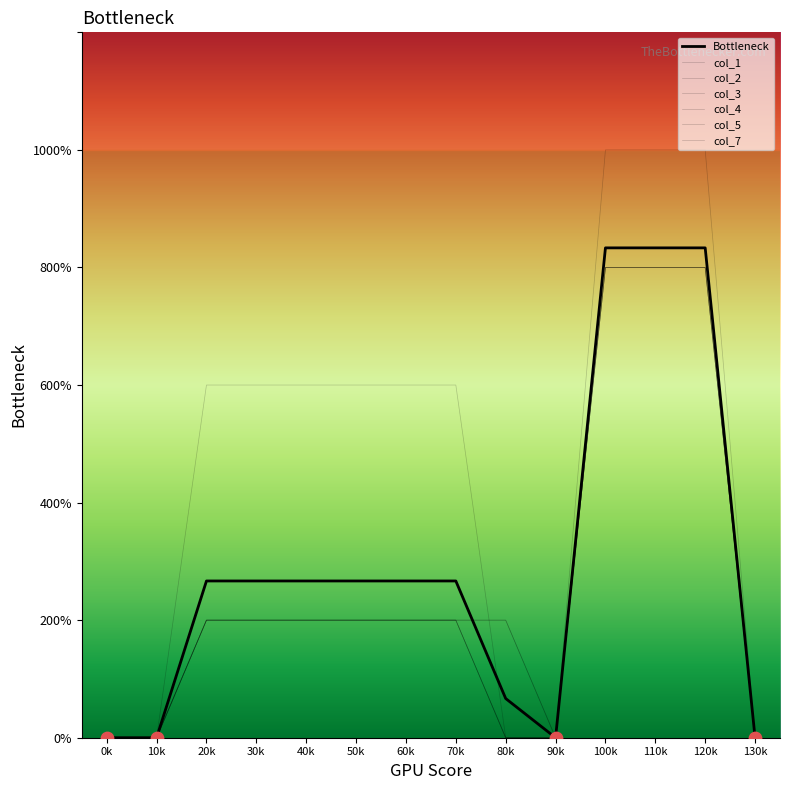

Which series has the largest total across all categories?

col_7